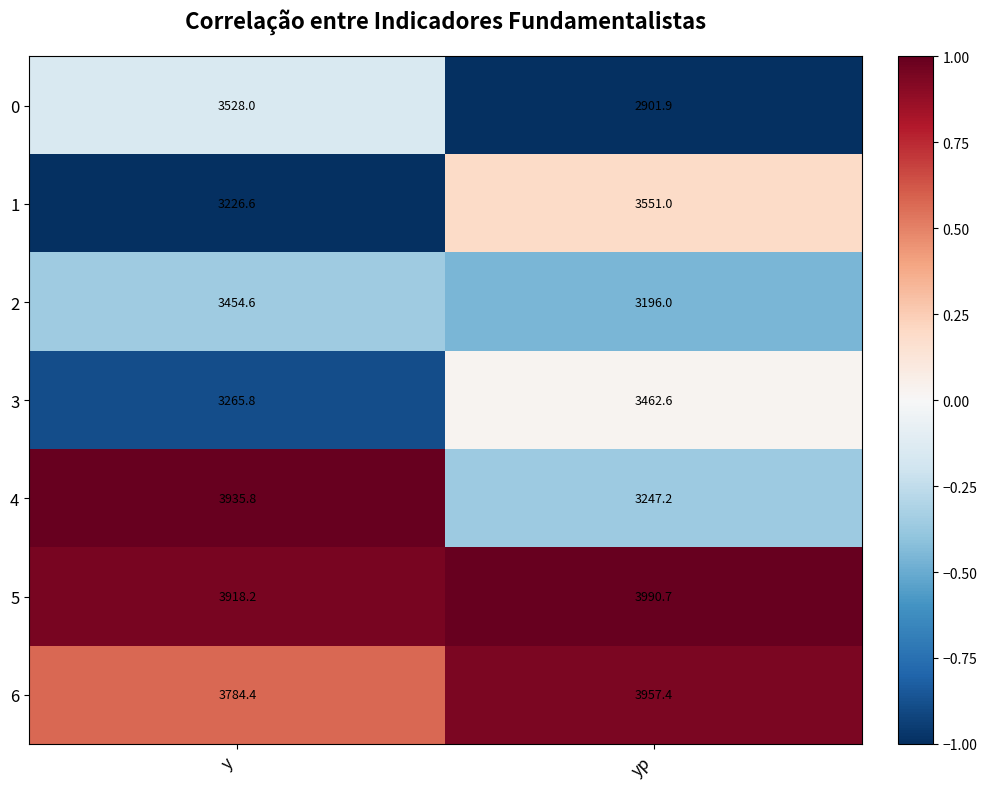

What is the greatest value displayed?

3990.7